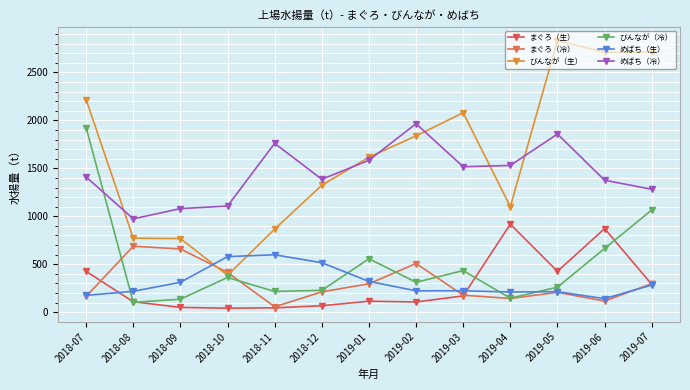

Rank the categories by めばち（冷） value from highest to lowest.

2019-02, 2019-05, 2018-11, 2019-01, 2019-04, 2019-03, 2018-07, 2018-12, 2019-06, 2019-07, 2018-10, 2018-09, 2018-08